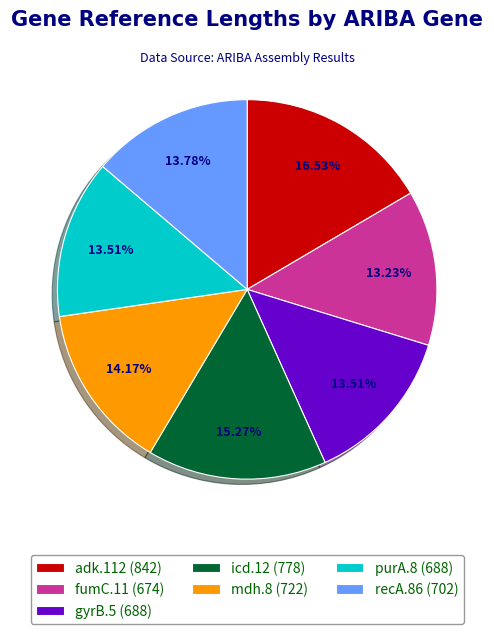

Combined, what portion of the pie is icd.12 and mdh.8?

29.4%